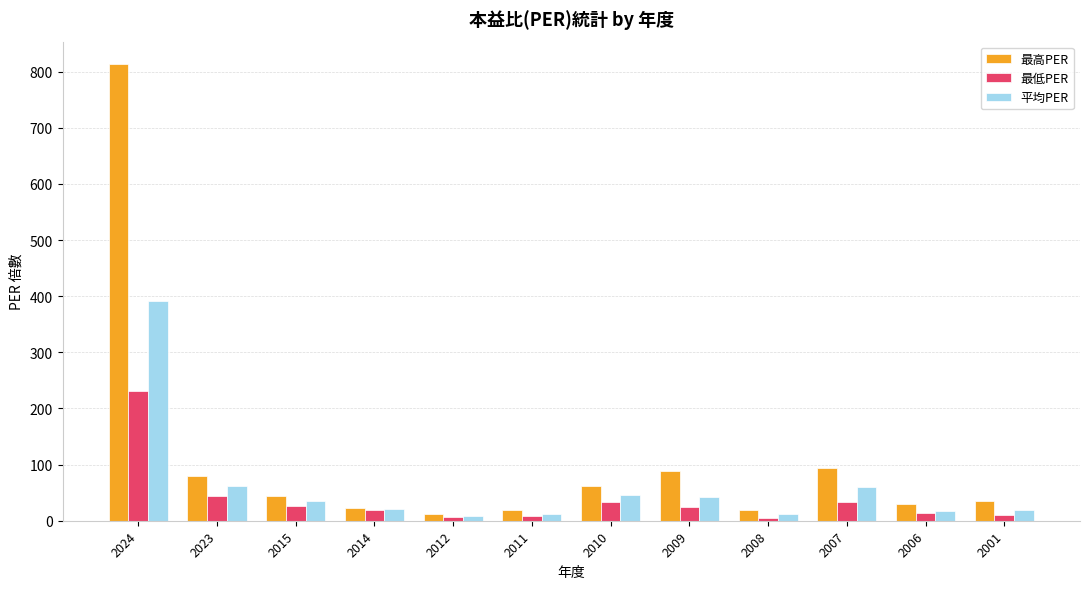

Which series has the largest range (max minus min)?

最高PER